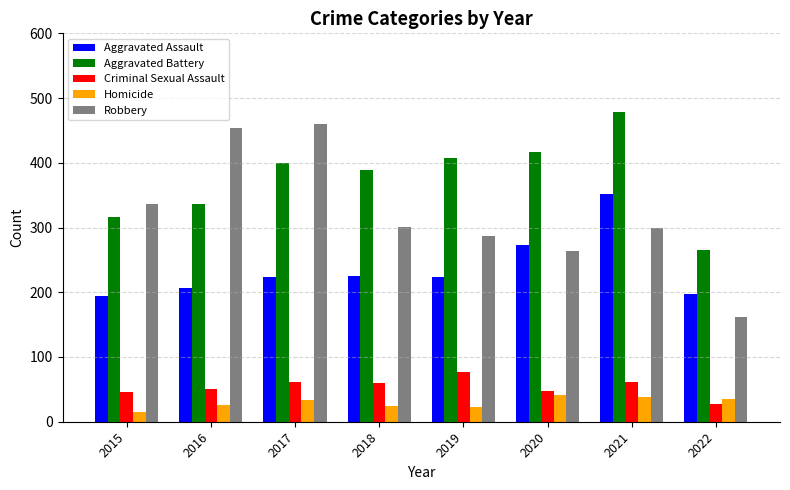

How many distinct data groups are displayed?

5